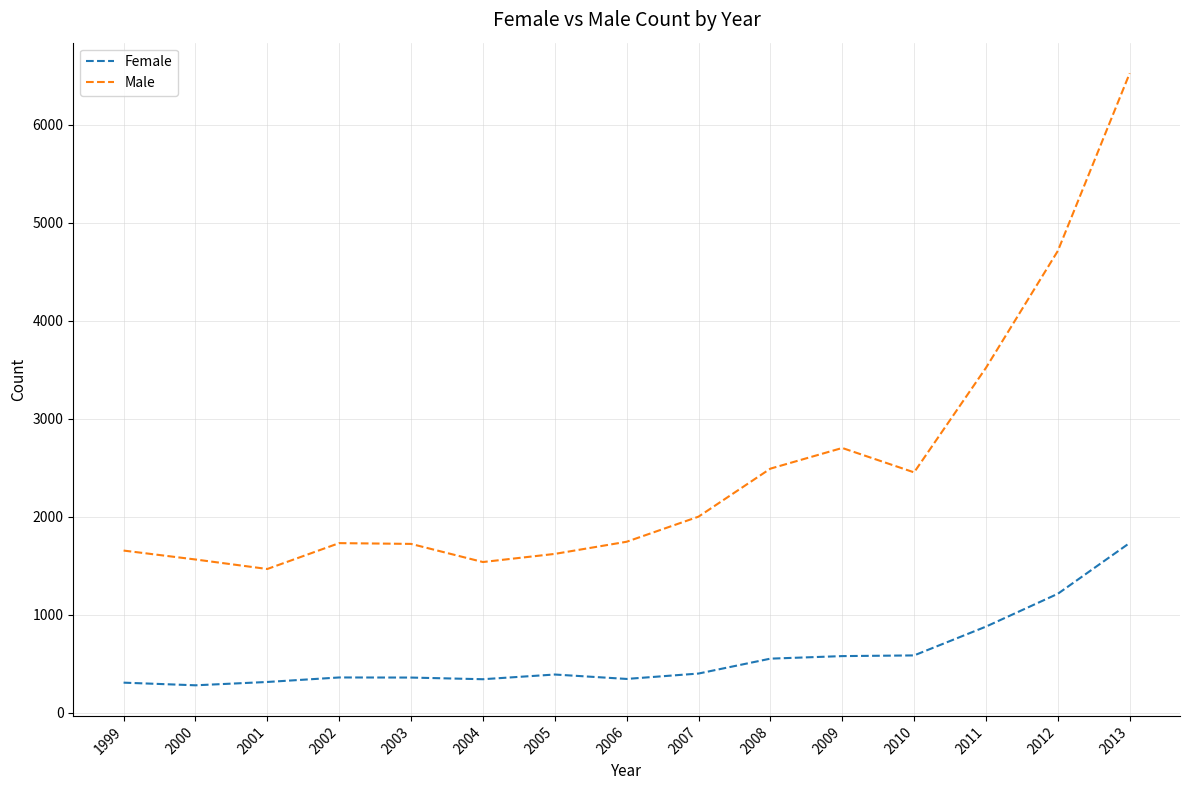

True or false: Female and Male cross at least once.

False